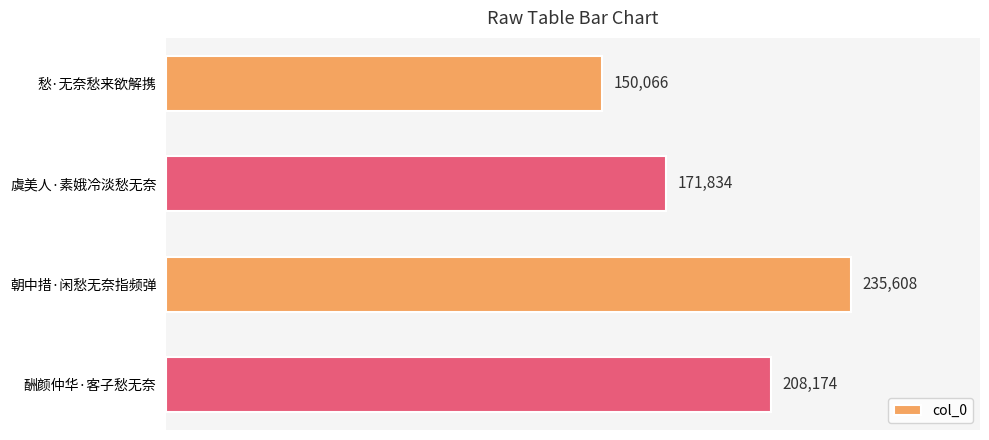

What is the change in value from 虞美人·素娥冷淡愁无奈 to 酬颜仲华·客子愁无奈?

+36340